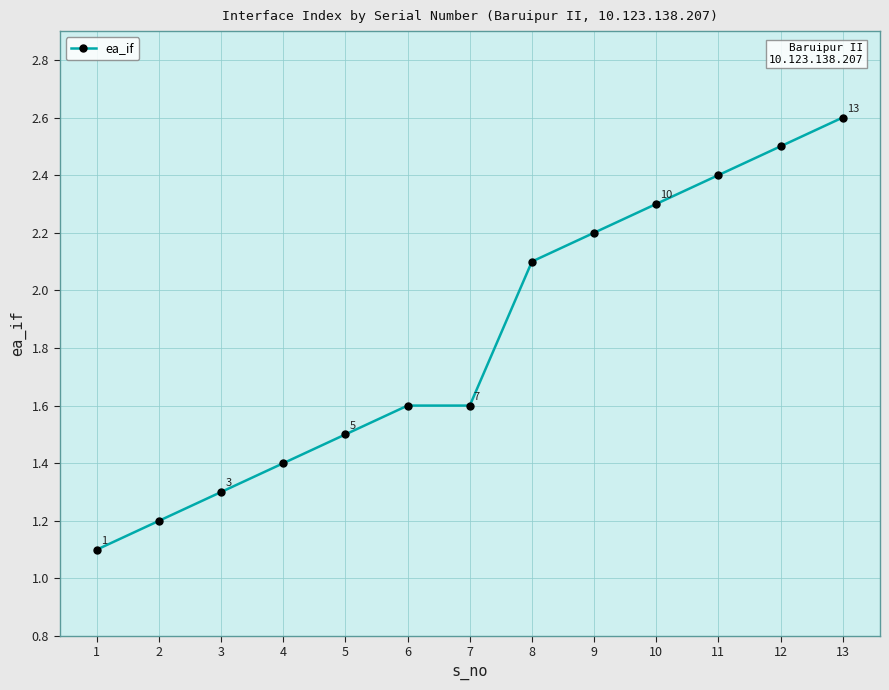

What is the sum of the values at 11 and 2?

3.6